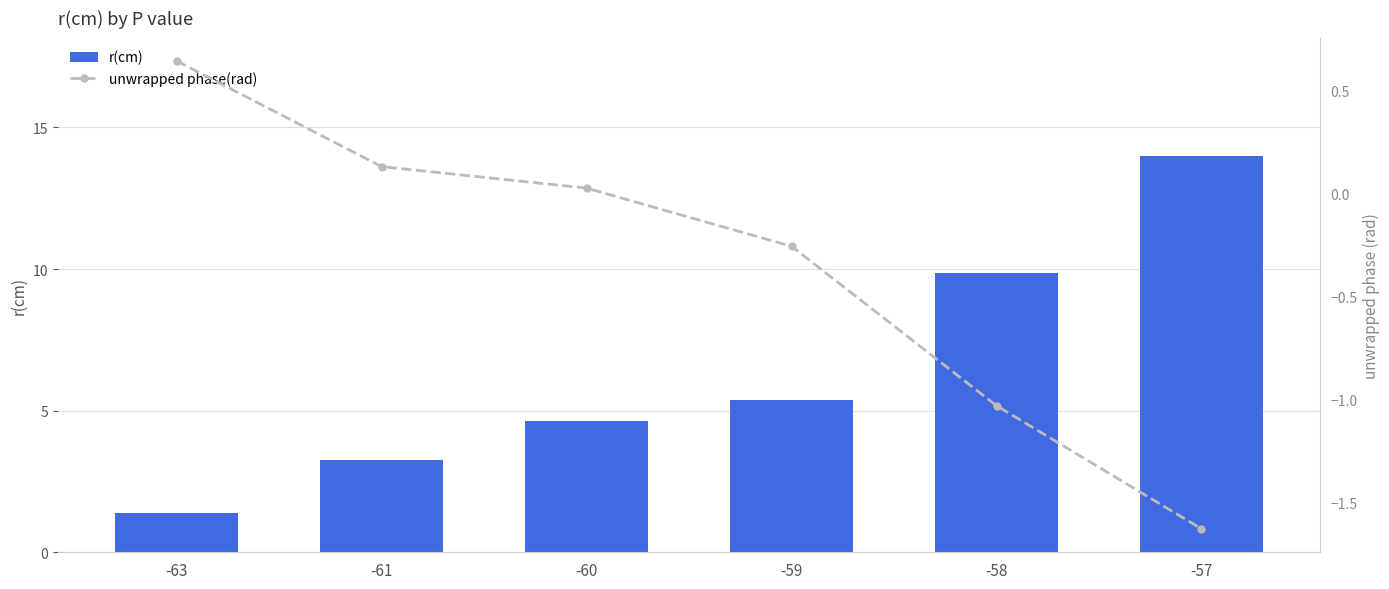

At -57, list the series in order from largest to smallest.

r(cm), unwrapped phase(rad)